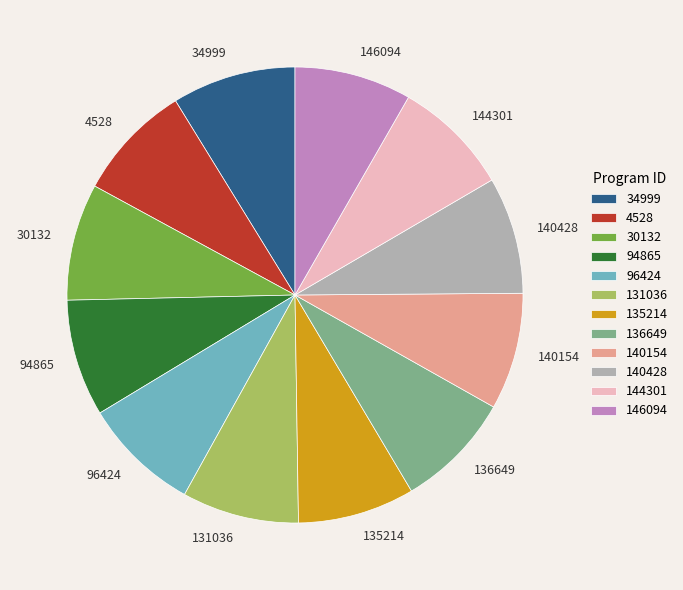

What is the ratio of the value at 131036 to the value at 34999?

0.9